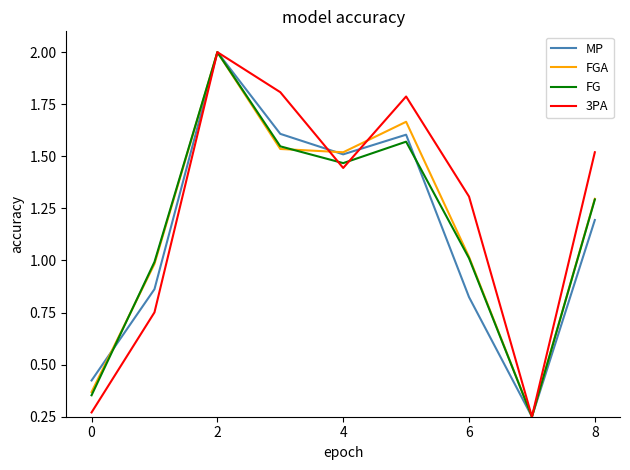

What are all the series names shown in the legend?

MP, FGA, FG, 3PA